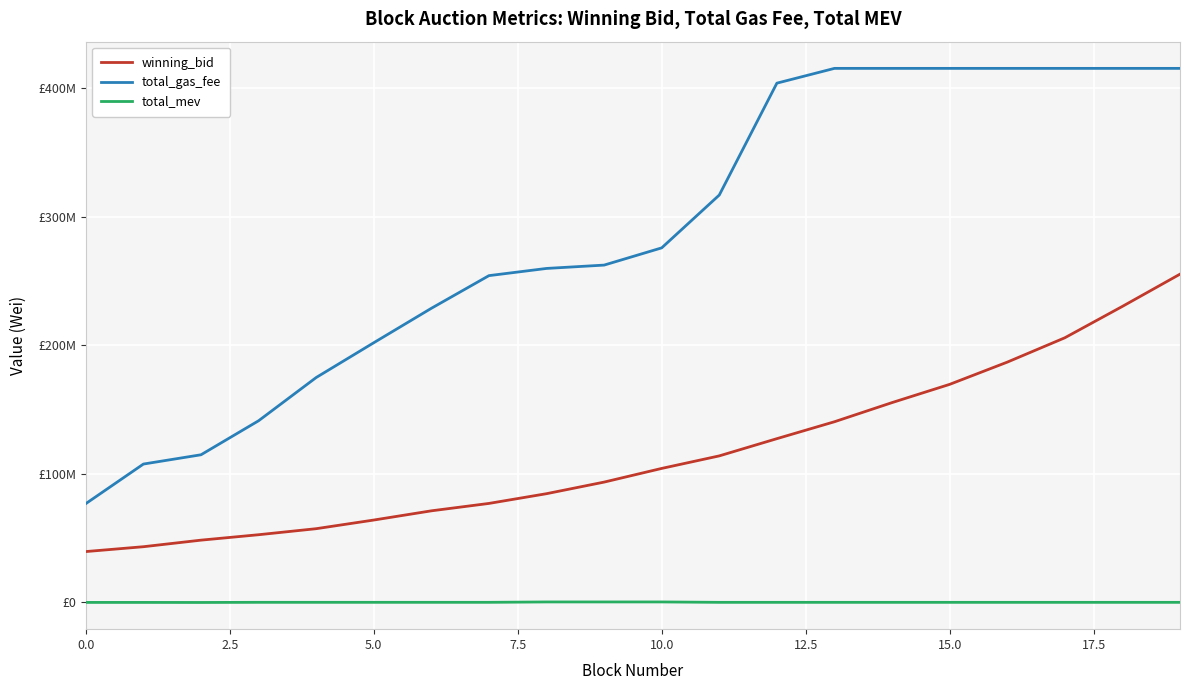

Does the chart display data point markers on the line(s)?

No